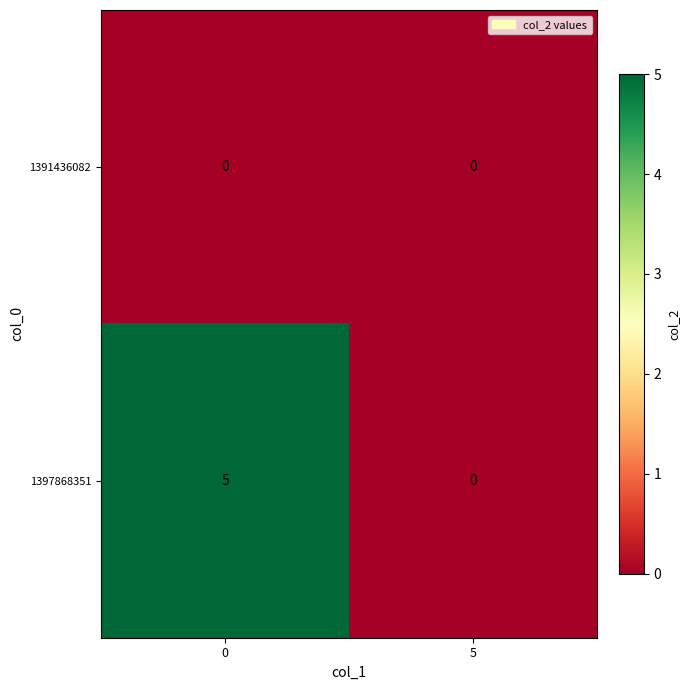

What is the sum of all 1397868351 values?

5